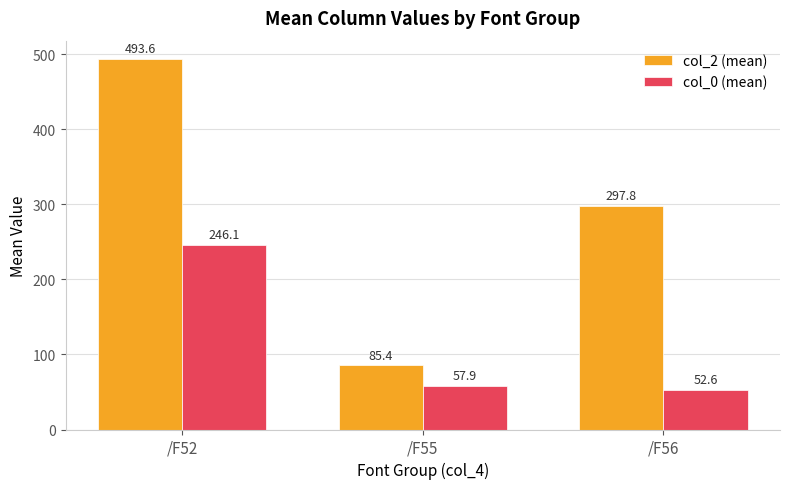

At which label is col_0 (mean) closest to 149?

/F55